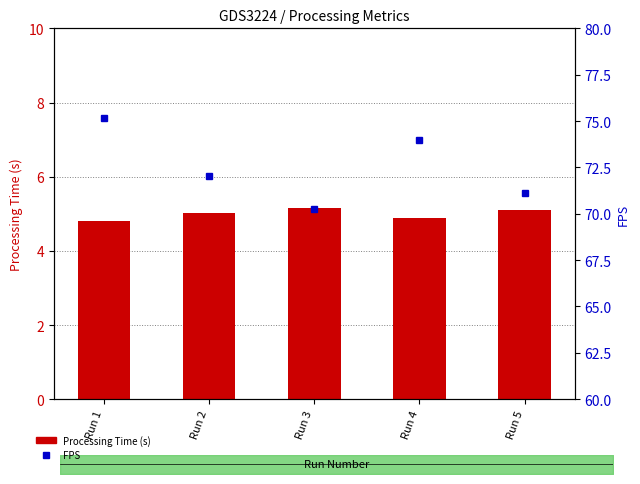

Does the chart contain stacked bars?

No